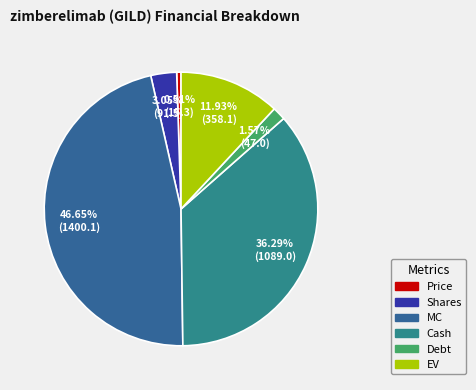

Which slice is the largest?

MC